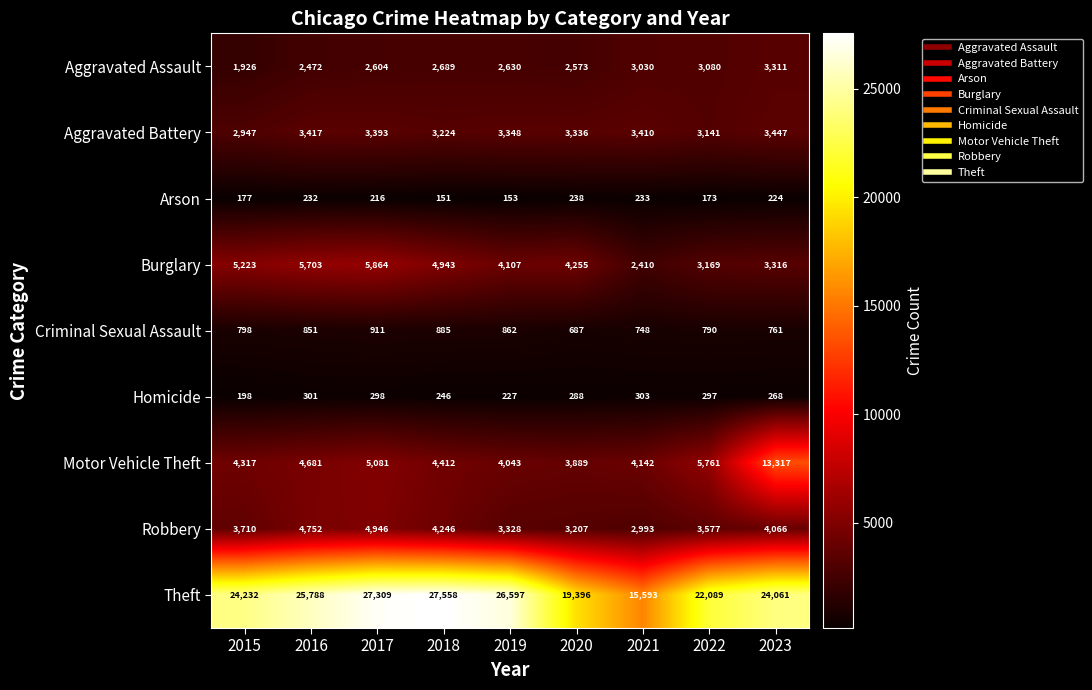

True or false: Arson has a value of 85 at 2023.

False